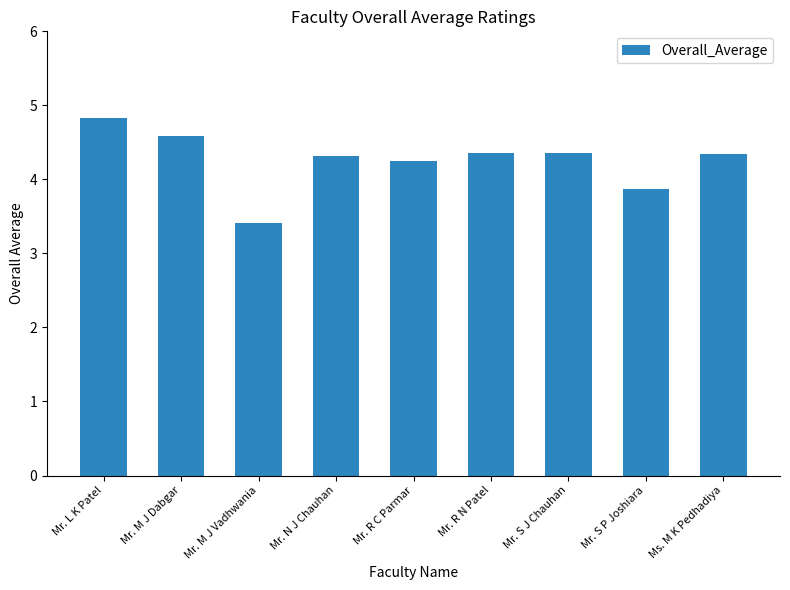

What is the change in value from Mr. M J Vadhwania to Mr. N J Chauhan?

+0.9